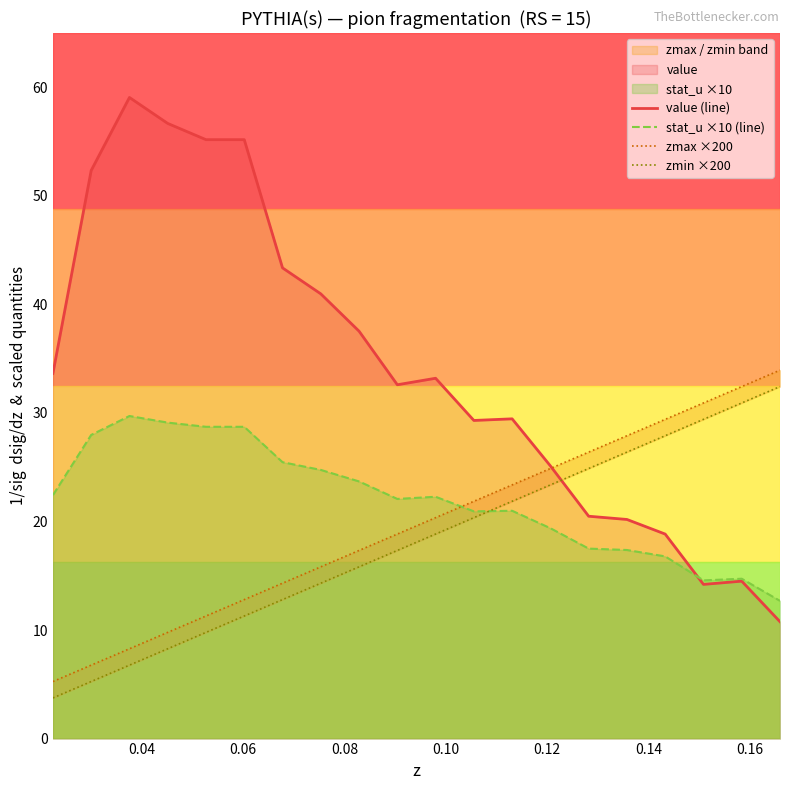

Which series has the largest range (max minus min)?

value (line)